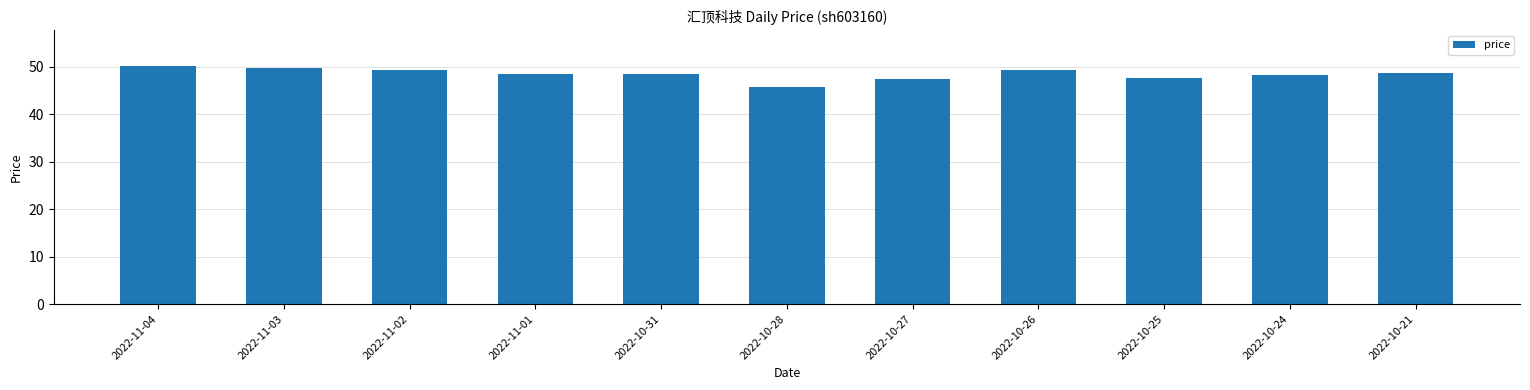

What is the difference between the maximum and minimum values?

4.4